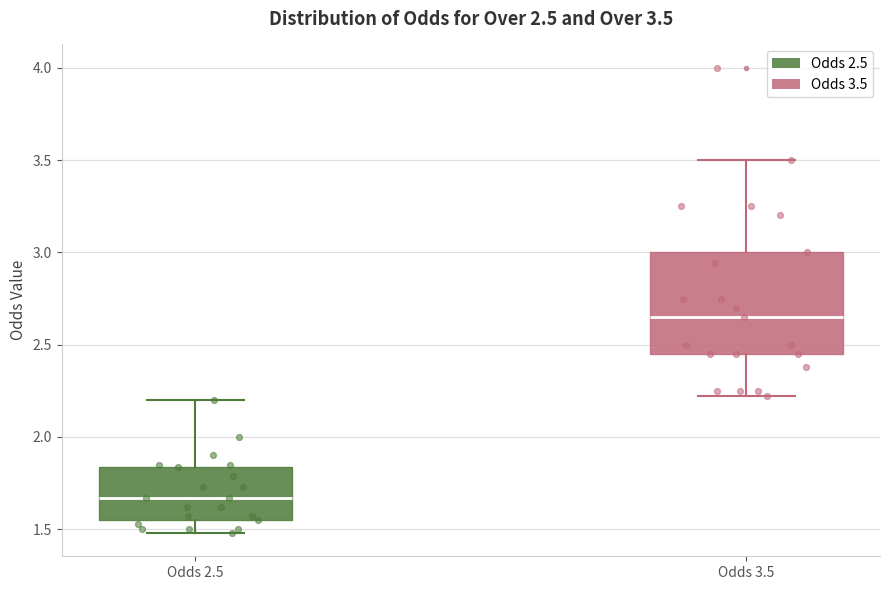

Comparing the boxes themselves (not the whiskers), which one is the tallest?

Odds 3.5